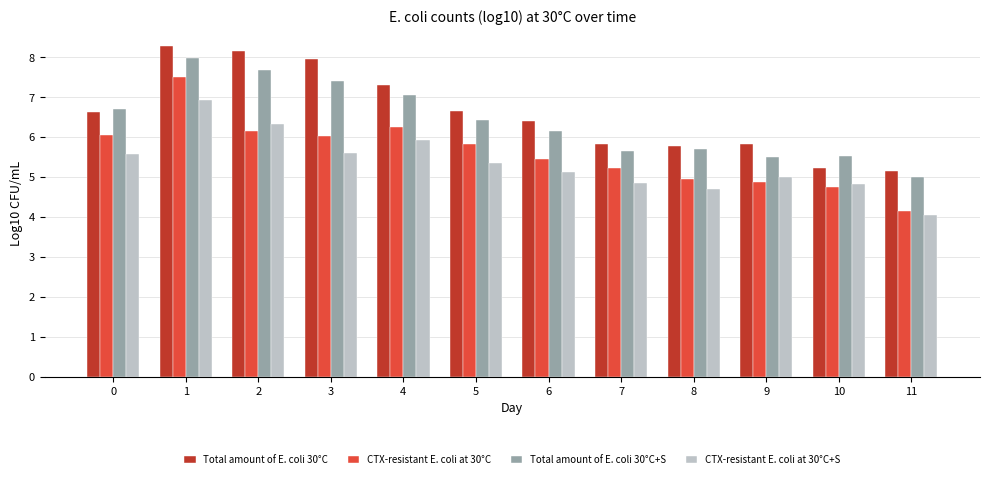

The Total amount of E. coli 30°C+S series shows 9.4 at 5. True or false?

False